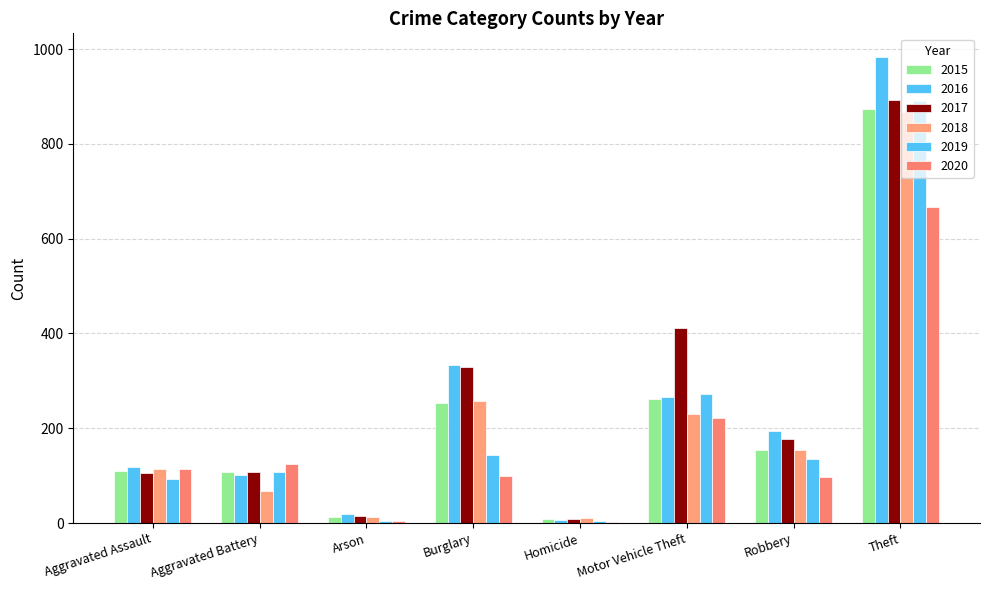

What is the spread (max minus min) of values at Arson?

16